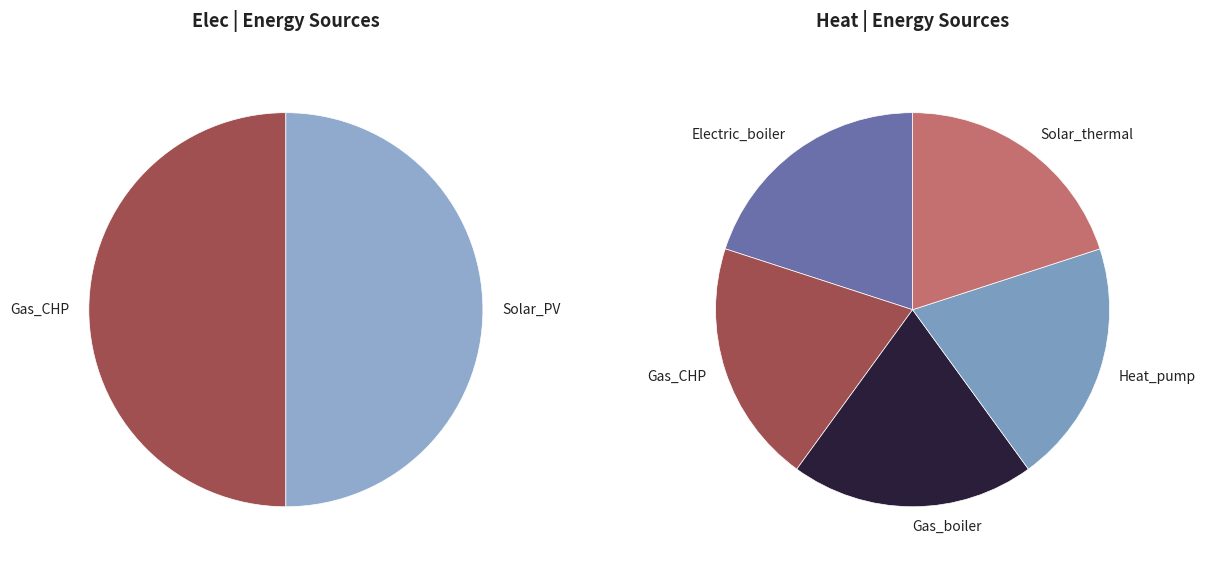

To the nearest percent, what is the difference between the Elec and Heat slice percentages?

100%